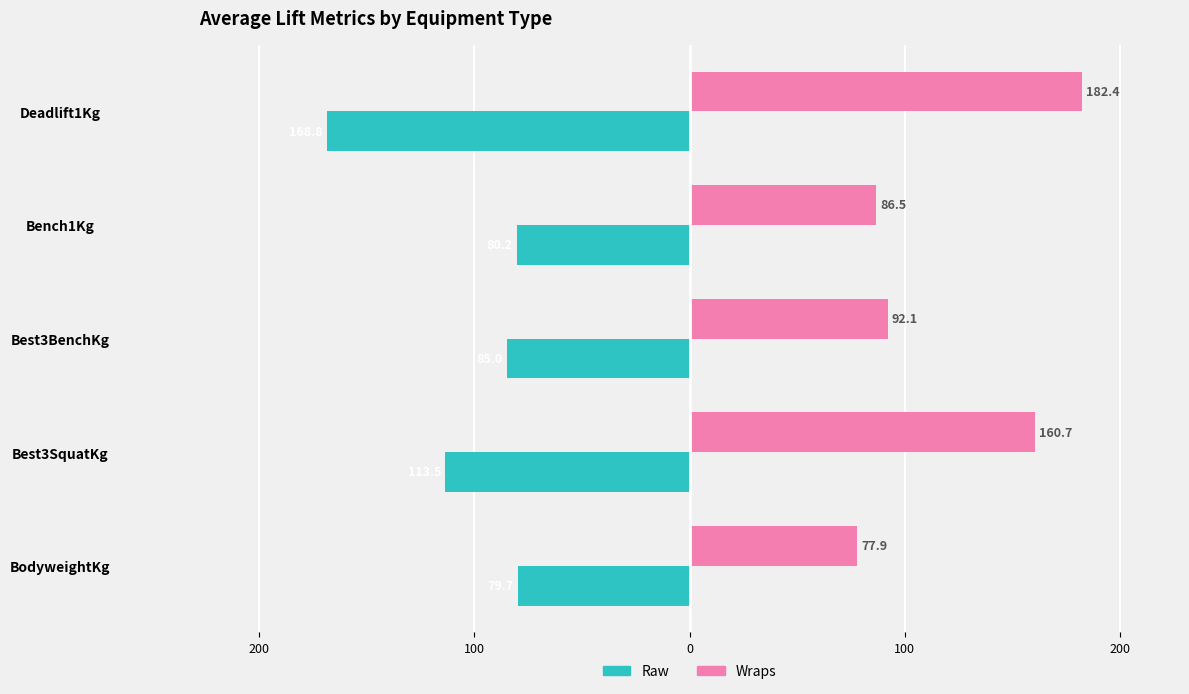

What are all the series names shown in the legend?

Raw, Wraps